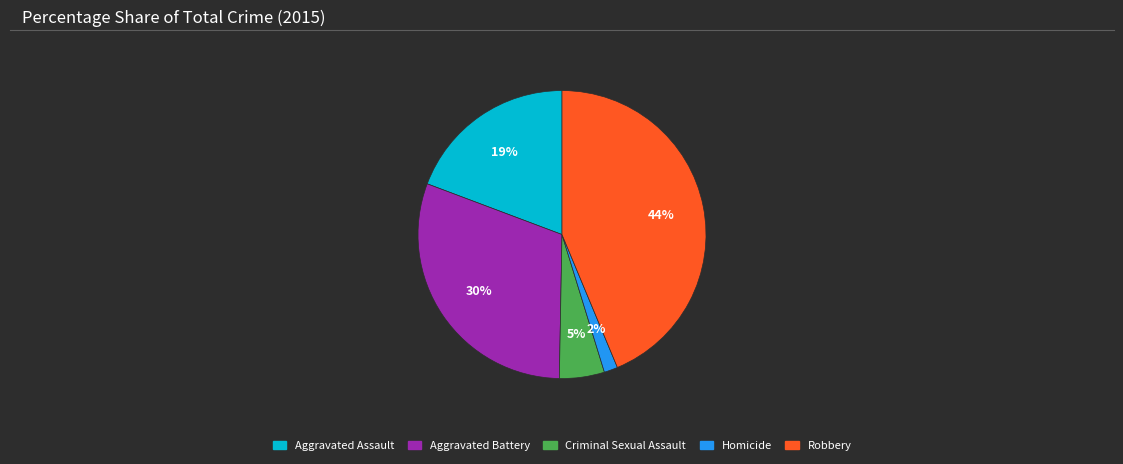

Is there any slice that represents more than half of the pie?

No